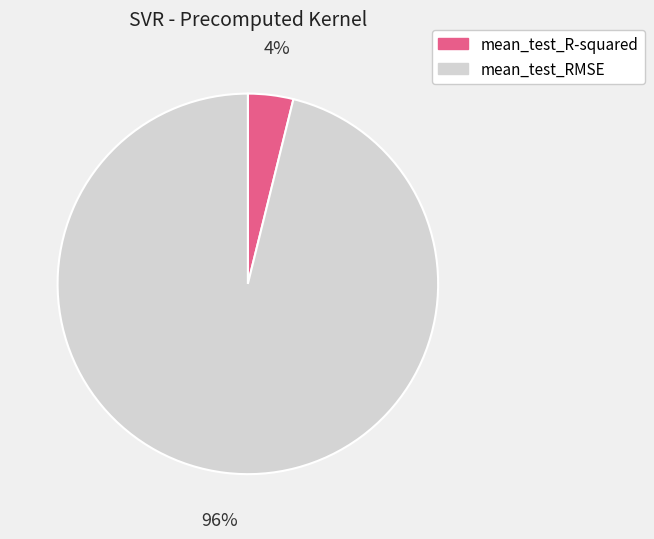

Rank the categories by value from lowest to highest.

mean_test_R-squared, mean_test_RMSE